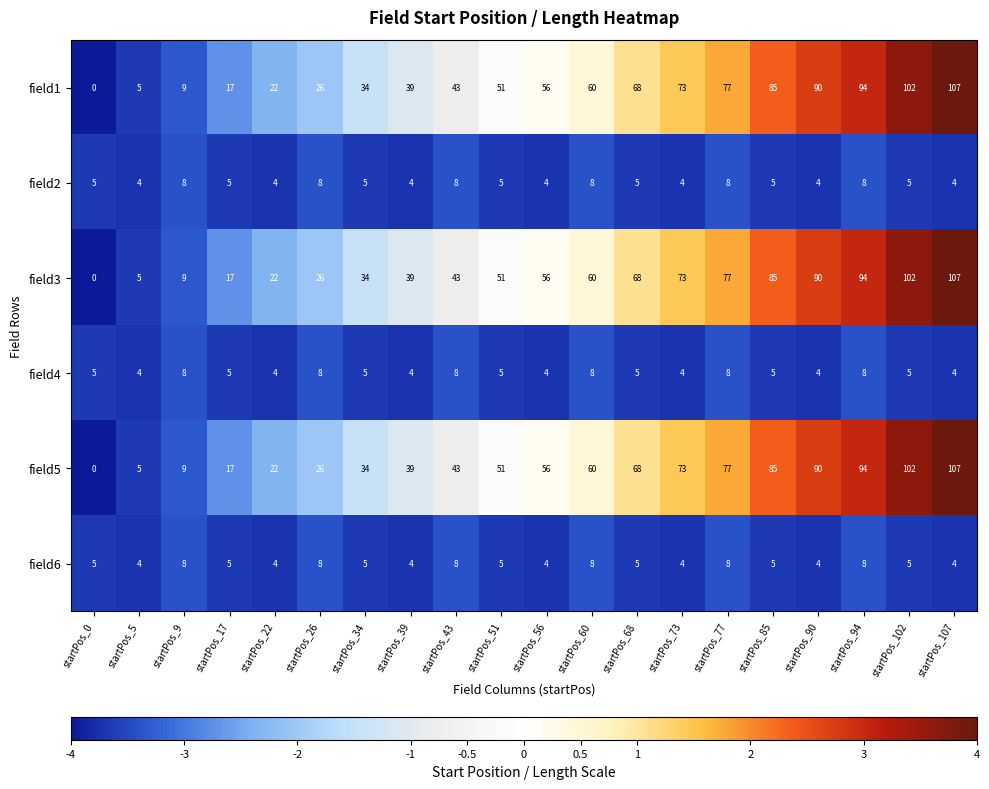

What is the spread (max minus min) of values at startPos_17?

12